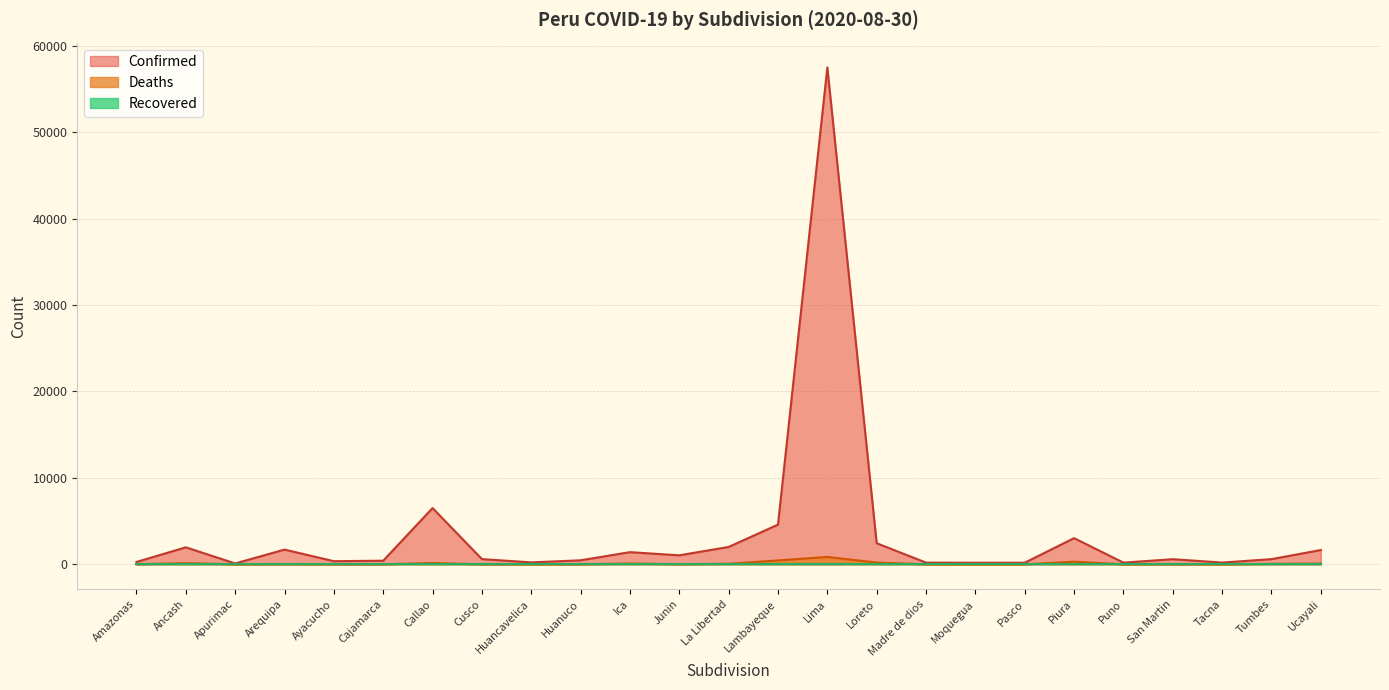

What is the highest value of the Confirmed series?

57473